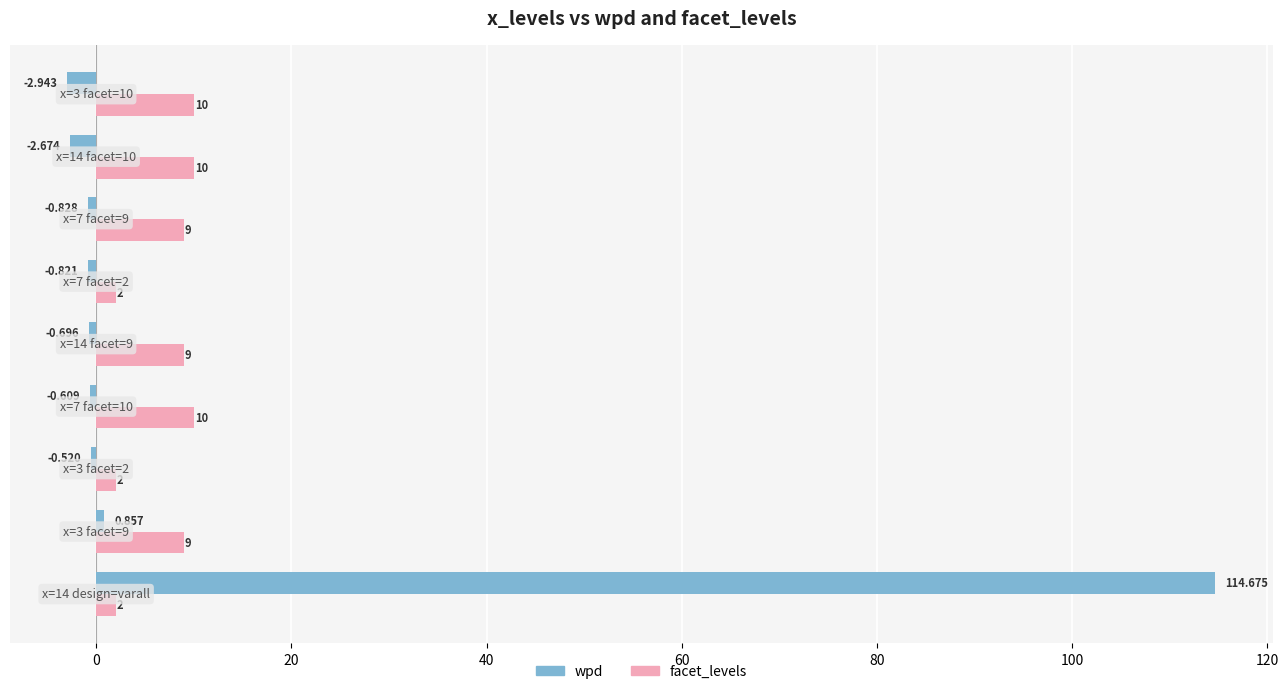

Rank the series by their average value, from highest to lowest.

wpd, facet_levels